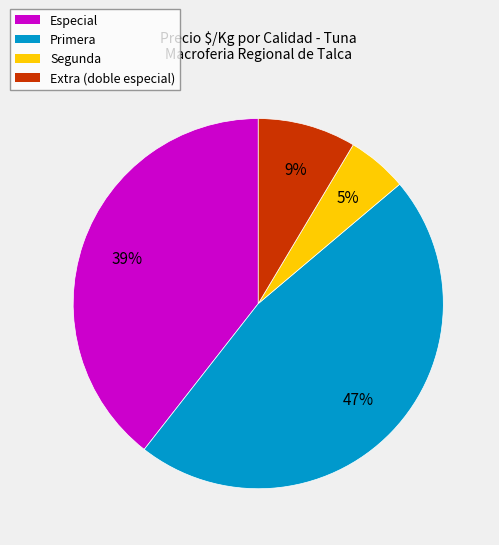

Between Extra (doble especial) and Primera, which is larger?

Primera